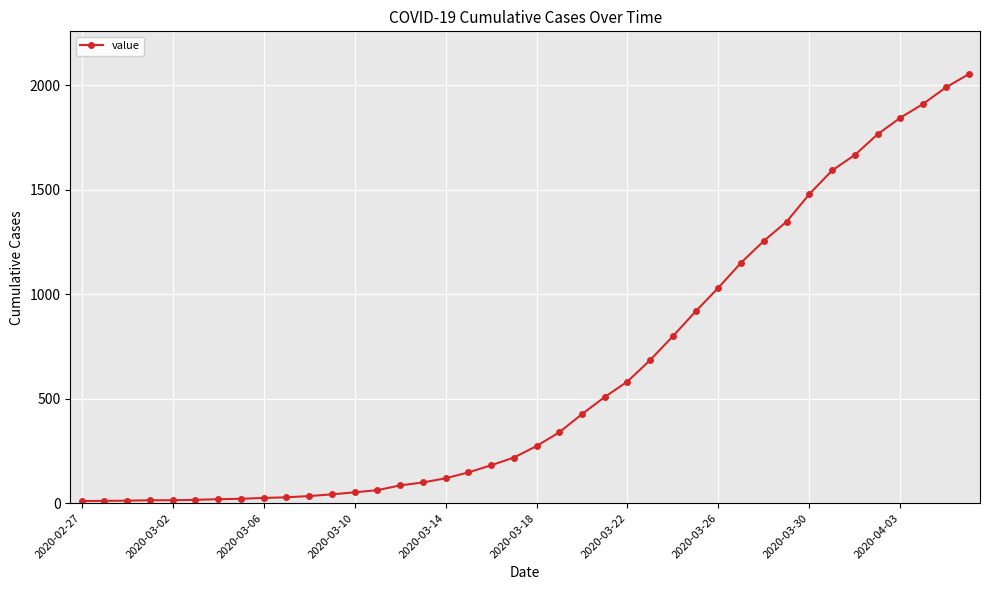

What is the difference between the maximum and minimum values?

2042